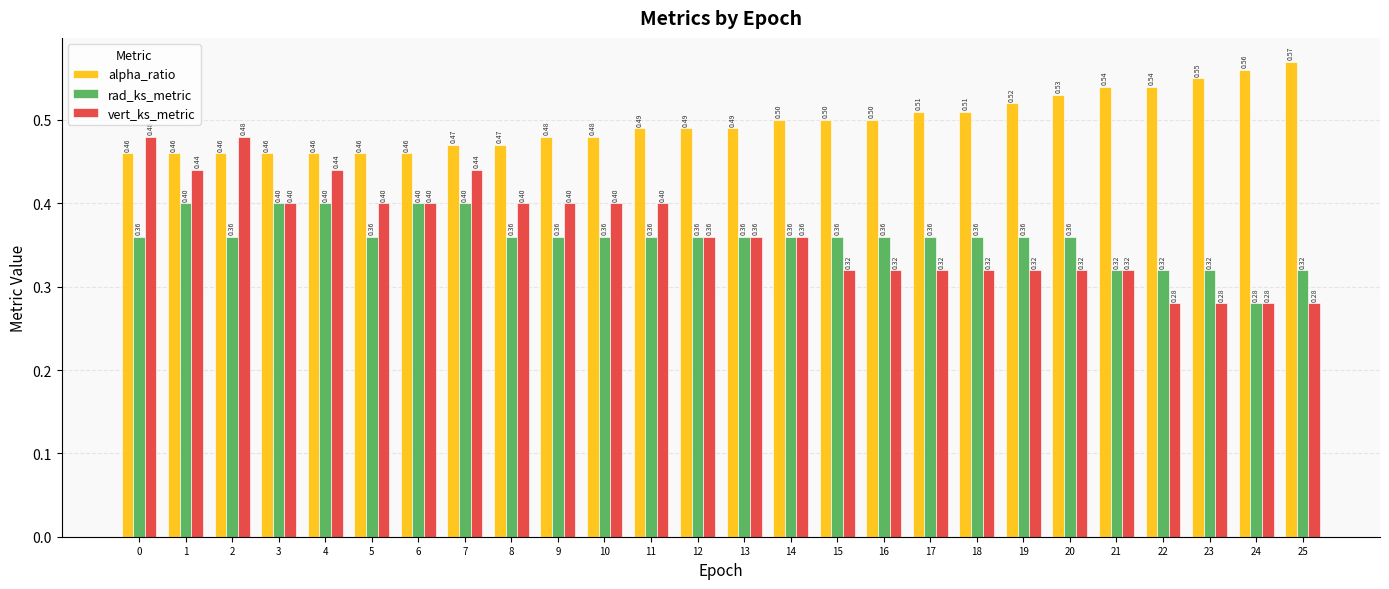

At which label is rad_ks_metric closest to 0?

24